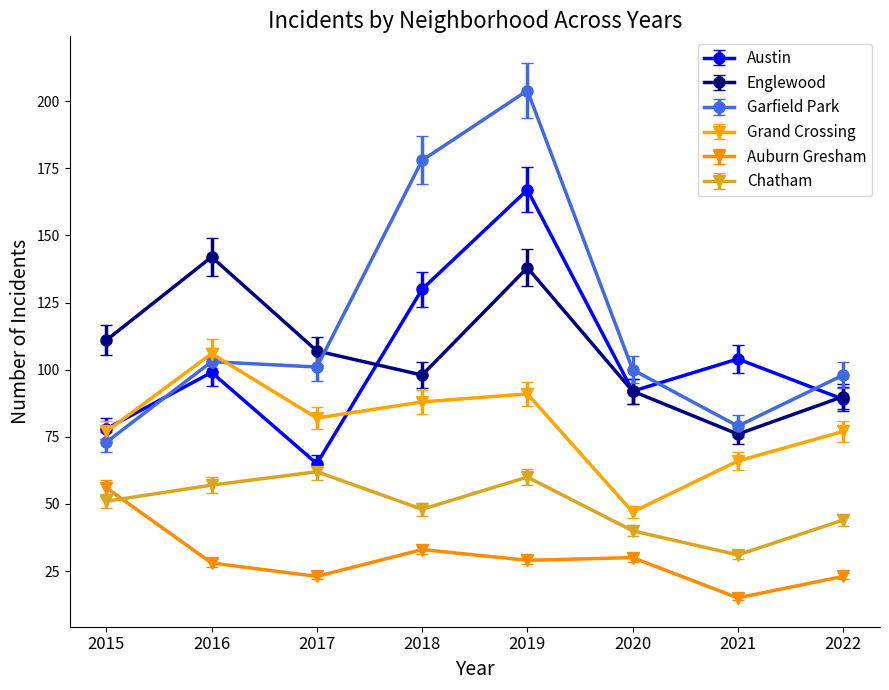

Which category has the lowest value in the Austin series?

2017